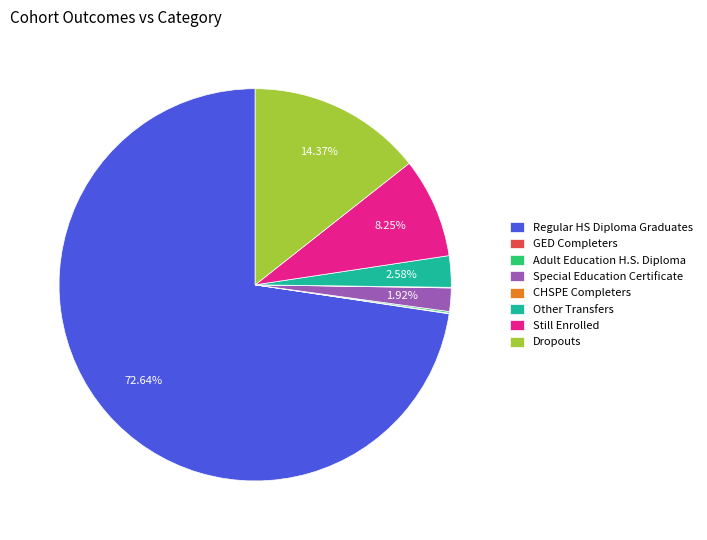

Do Still Enrolled and Other Transfers together represent more than half of the pie?

No